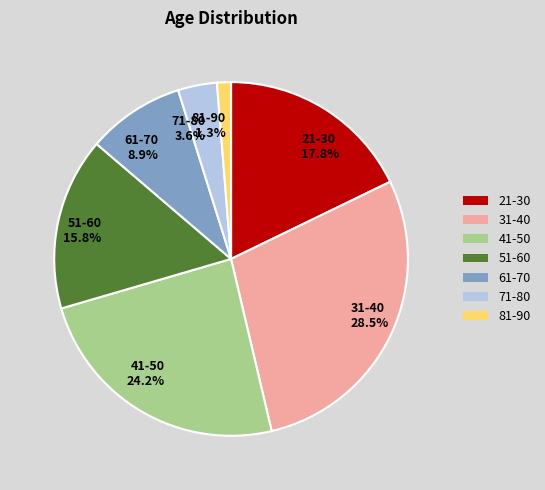

Which category has the biggest portion of the pie?

31-40